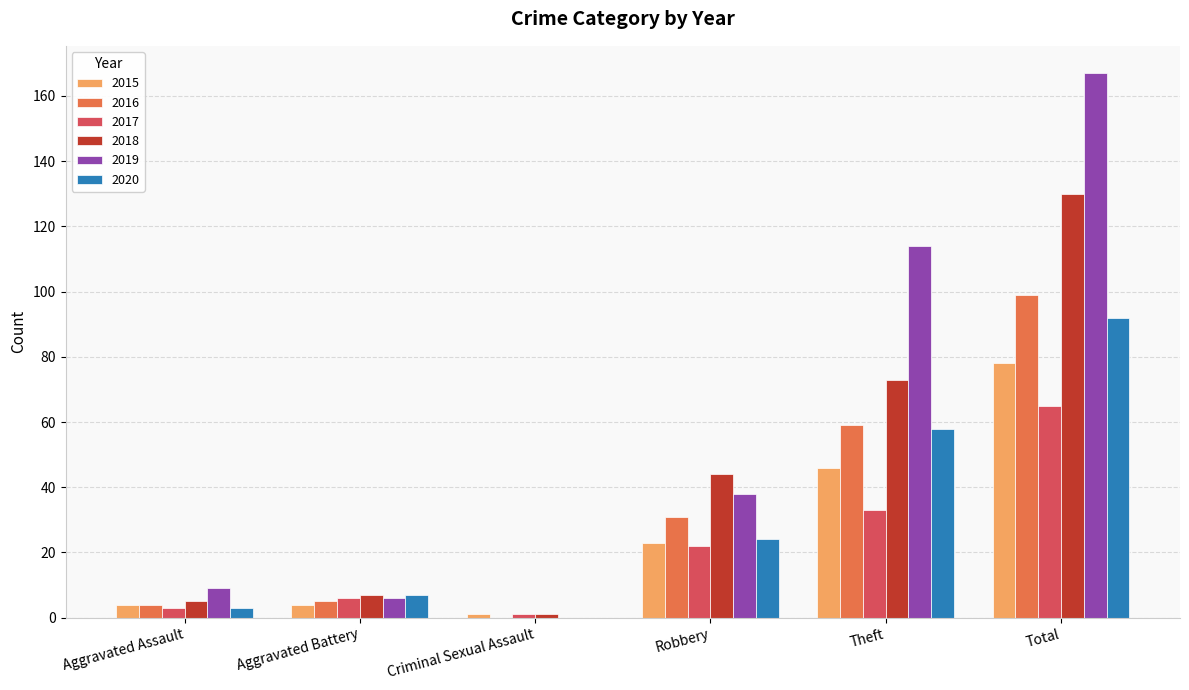

The value of 2018 at Theft is 25. True or false?

False